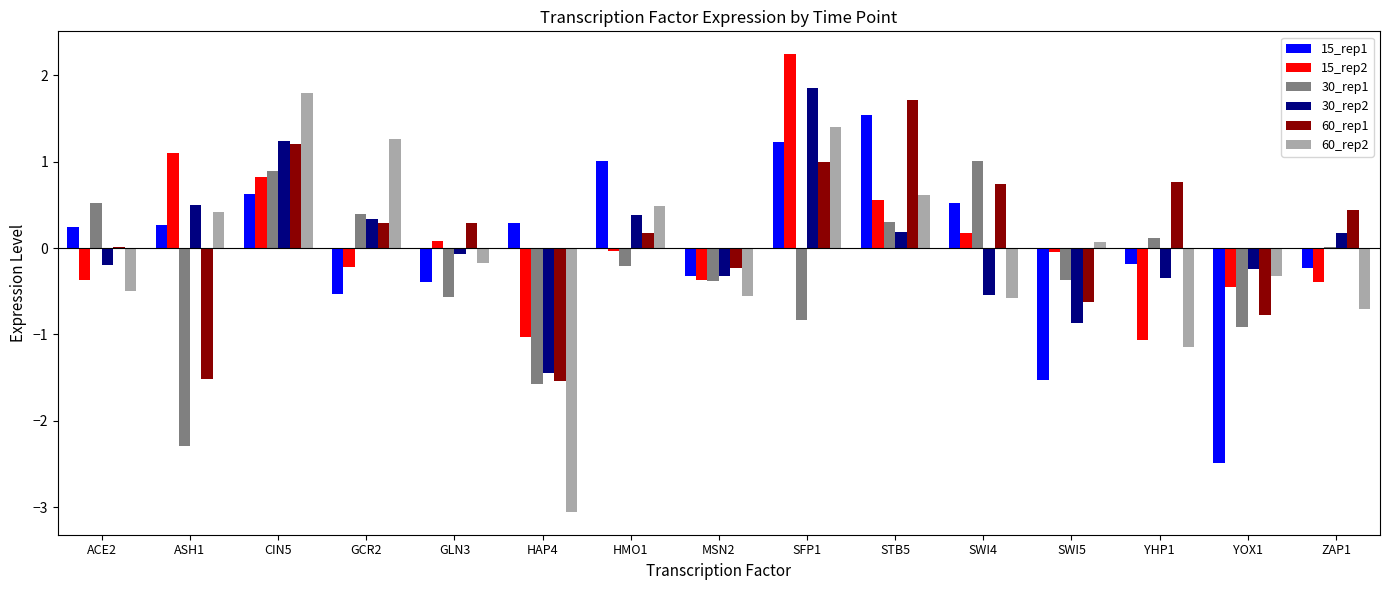

At which category does the chart reach its peak across all series?

SFP1